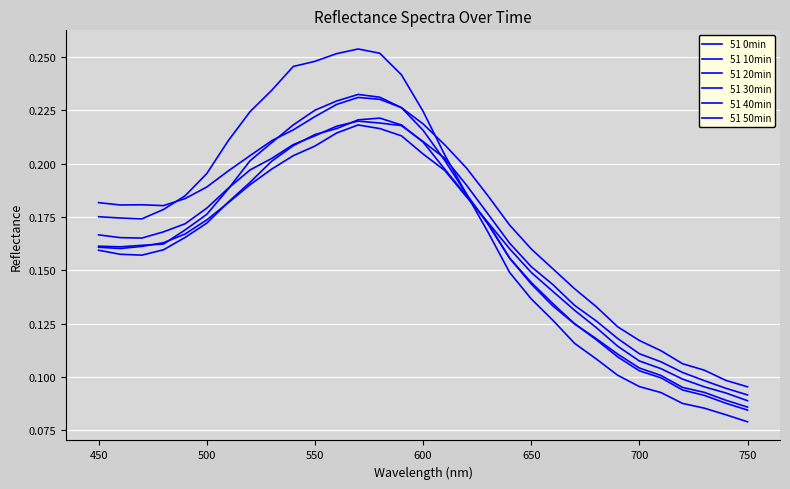

Where is the first local minimum for 51 30min?

450